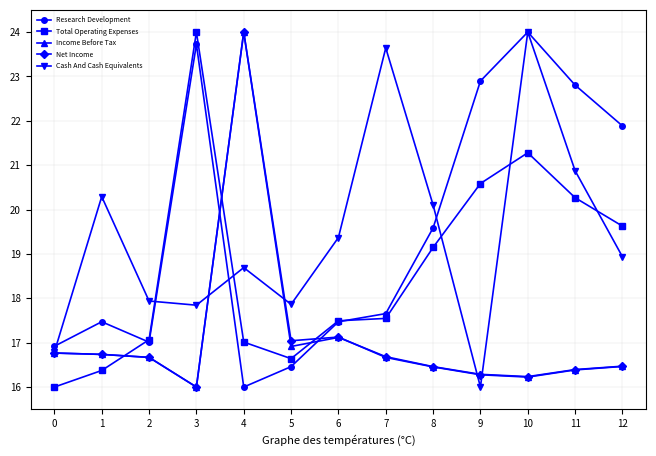

After their last crossing, which series has the higher values: Cash And Cash Equivalents or Total Operating Expenses?

Total Operating Expenses